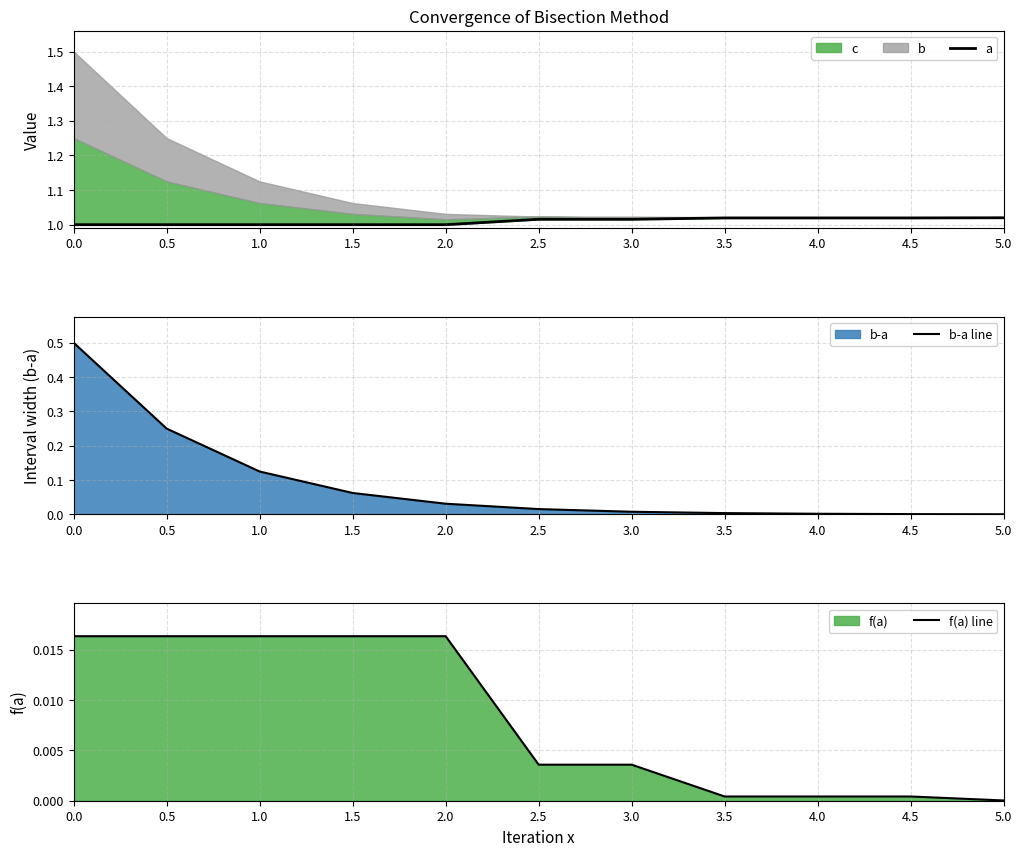

True or false: f(a) line and a intersect in this chart.

False